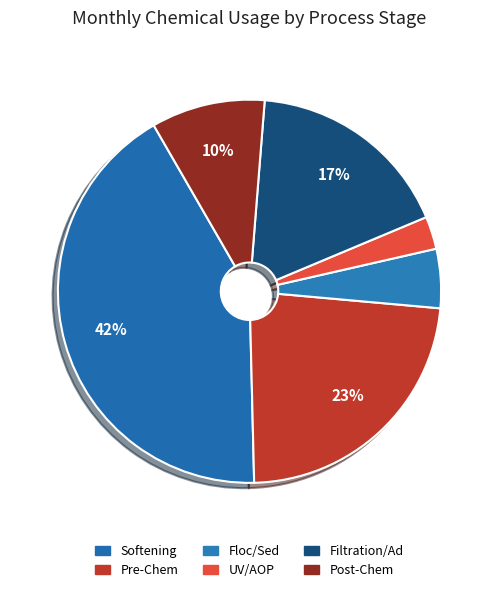

How many slices are in this pie chart?

6